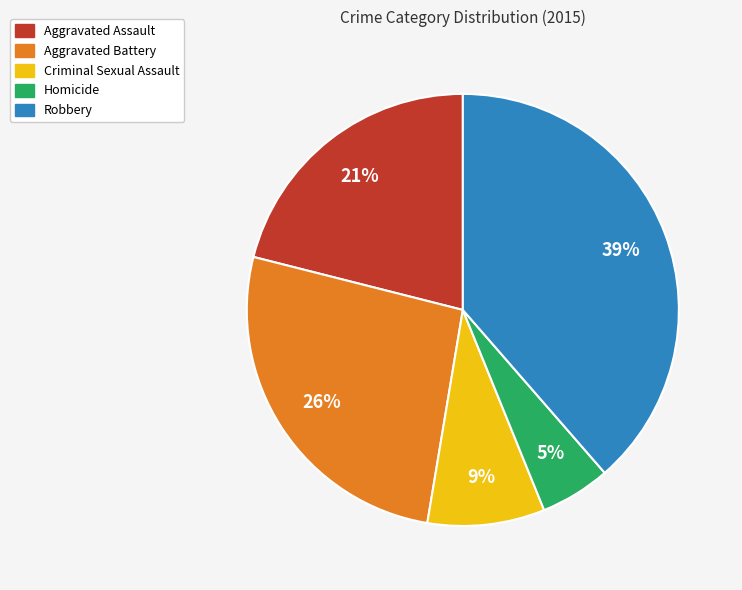

How many segments does this pie chart have?

5